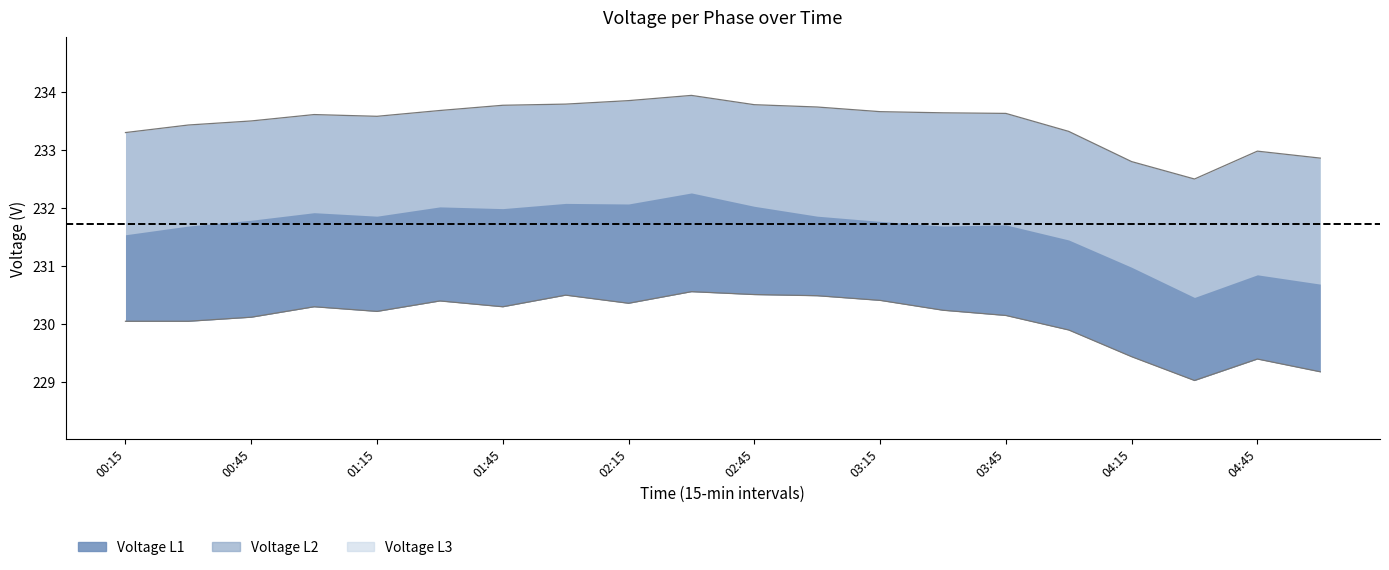

What is the approximate value of Voltage L2 at 00:45?

230.1